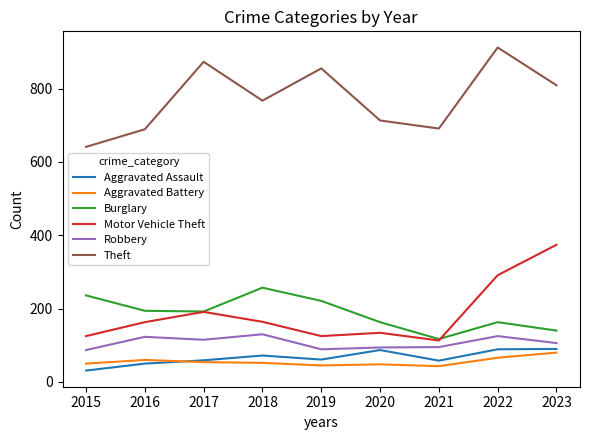

What is the greatest value displayed?

912